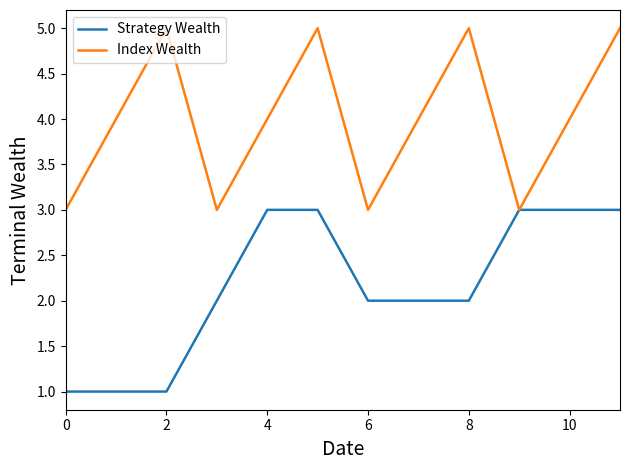

What is the average value of the Strategy Wealth series?

2